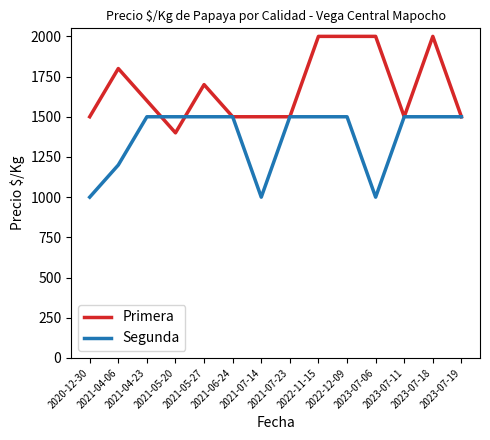

List the series in order of their peak value, lowest first.

Segunda, Primera